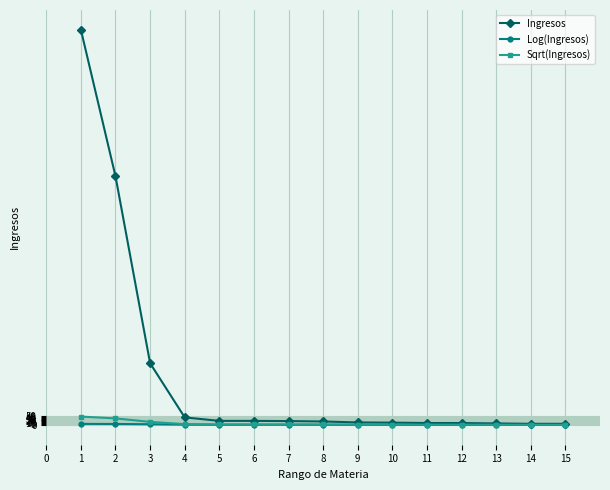

Which series has the largest total across all categories?

Ingresos